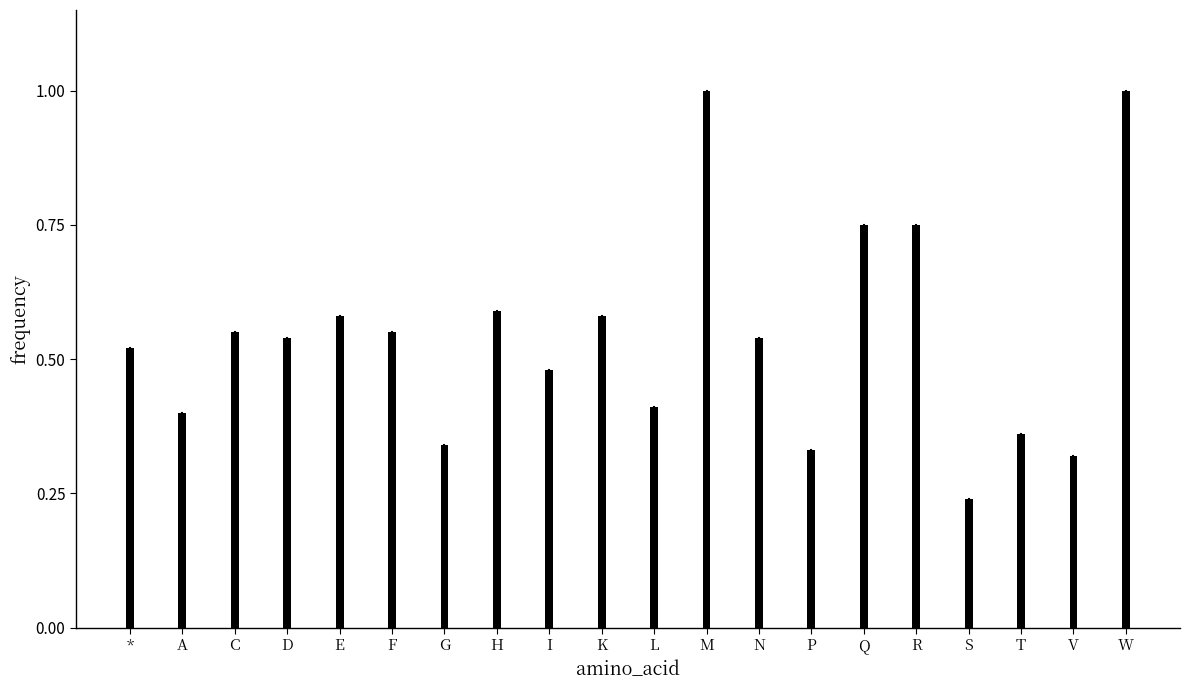

The chart shows a value of 0.3 at R. True or false?

False